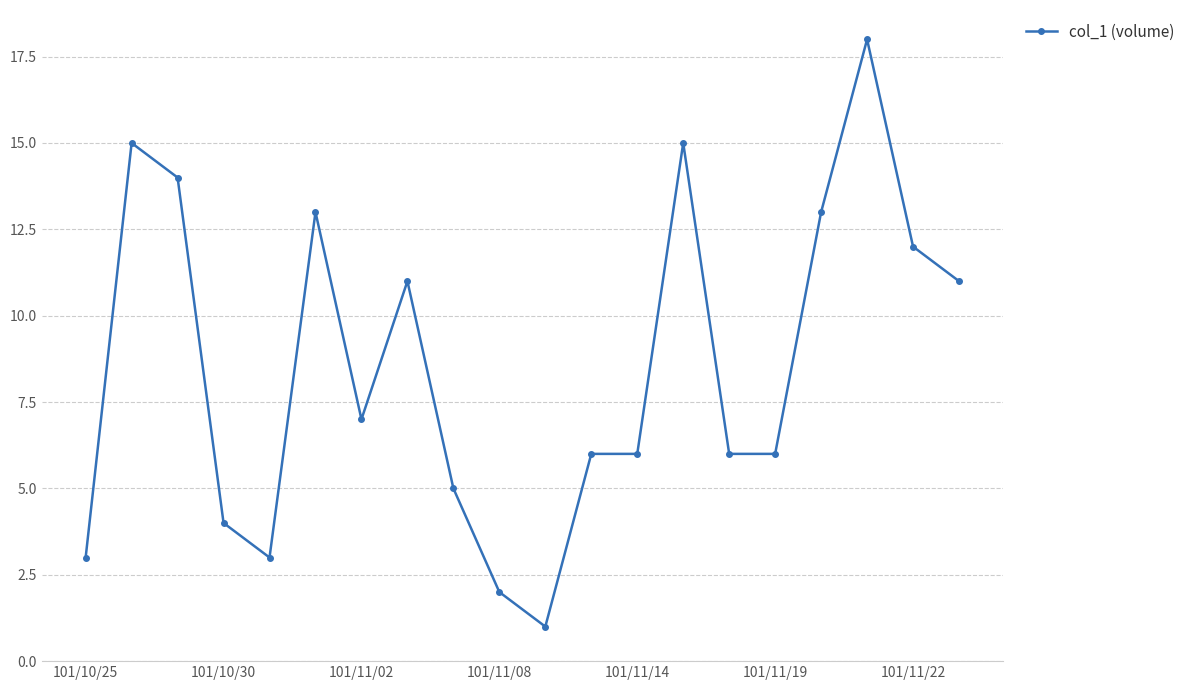

What is the maximum value shown in the chart?

18